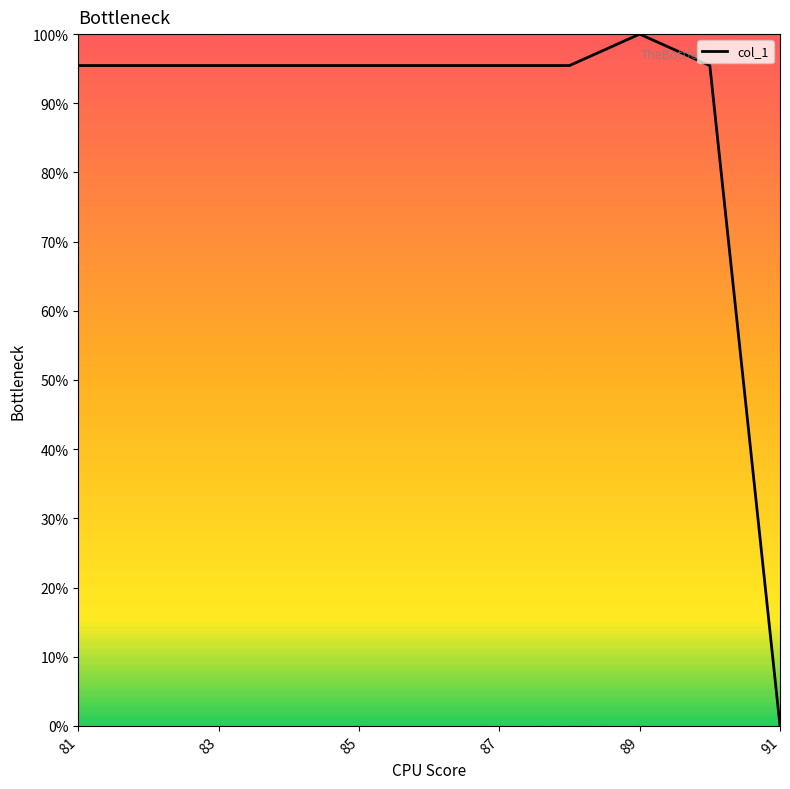

Is this an area chart (filled region under the line)?

No